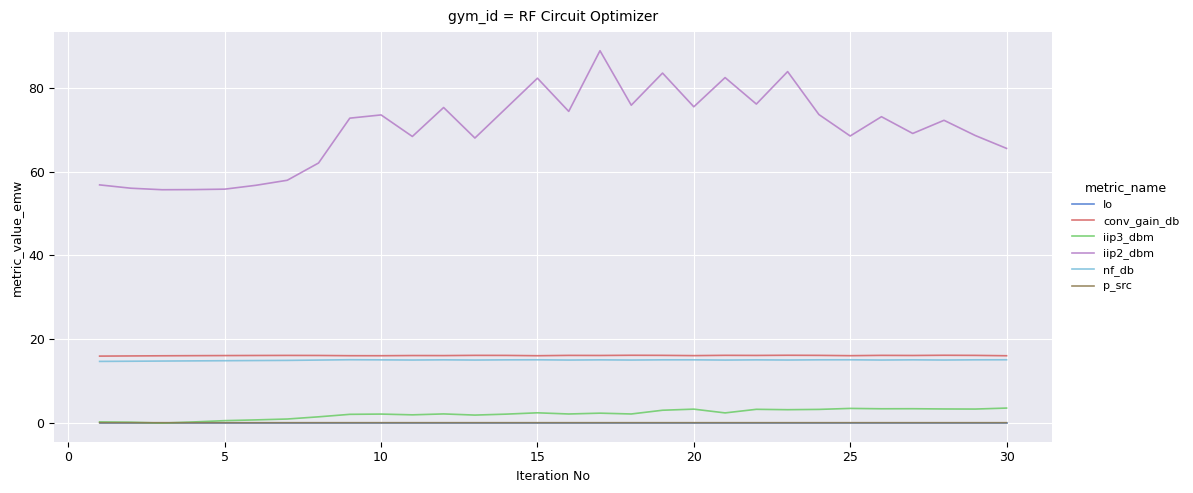

True or false: nf_db and Io intersect in this chart.

False